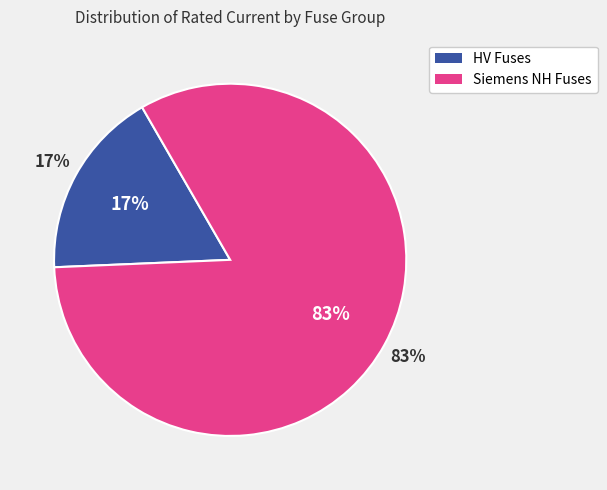

True or false: HV 10A accounts for 11% of the total.

False